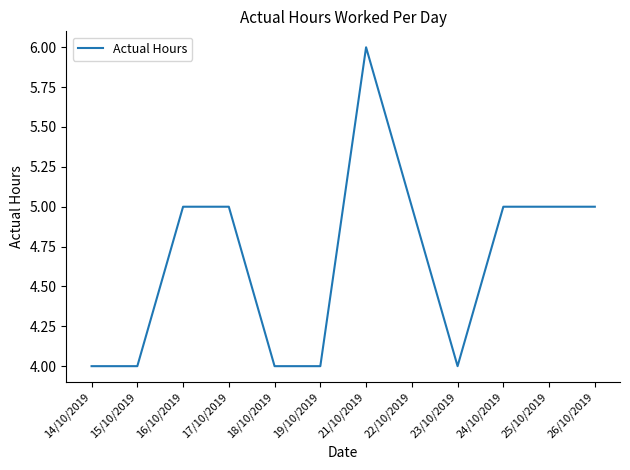

Which category has the highest value across all series?

21/10/2019